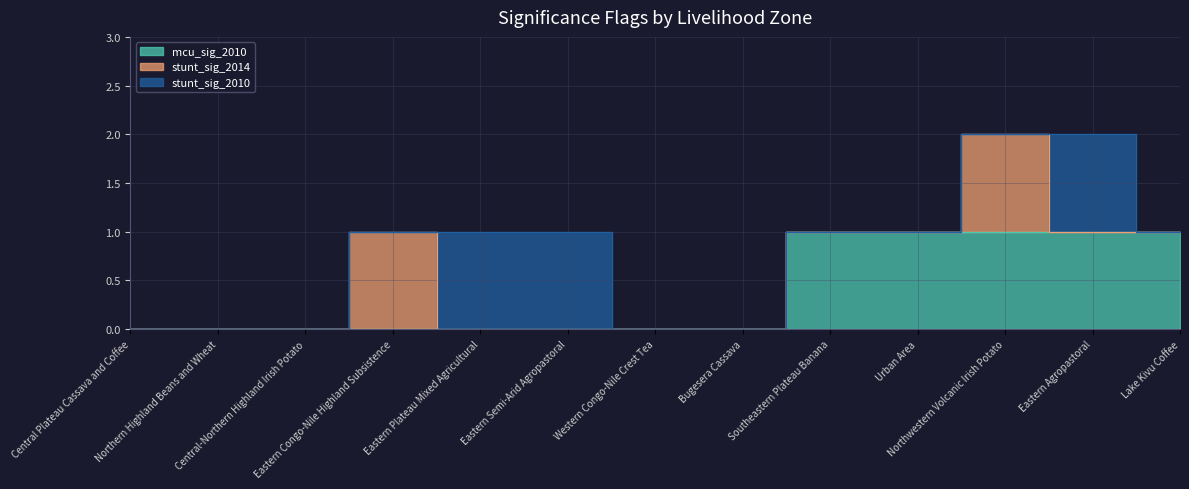

What is the label of the 4th point from the left?

Eastern Congo-Nile Highland Subsistence